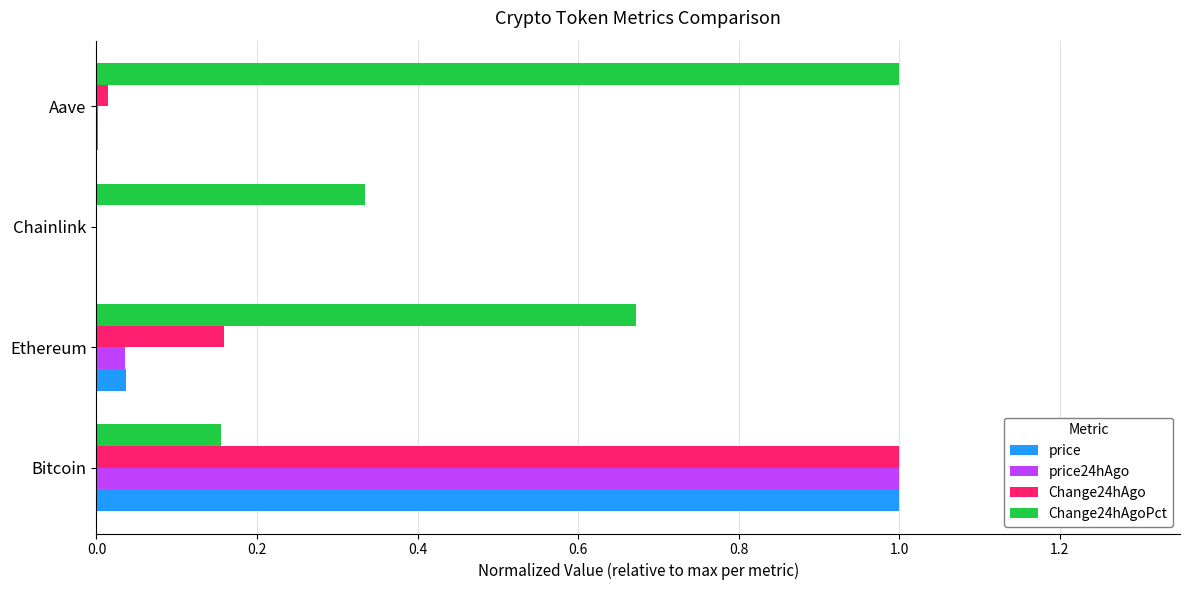

What is the sum of all price24hAgo values?

1.0